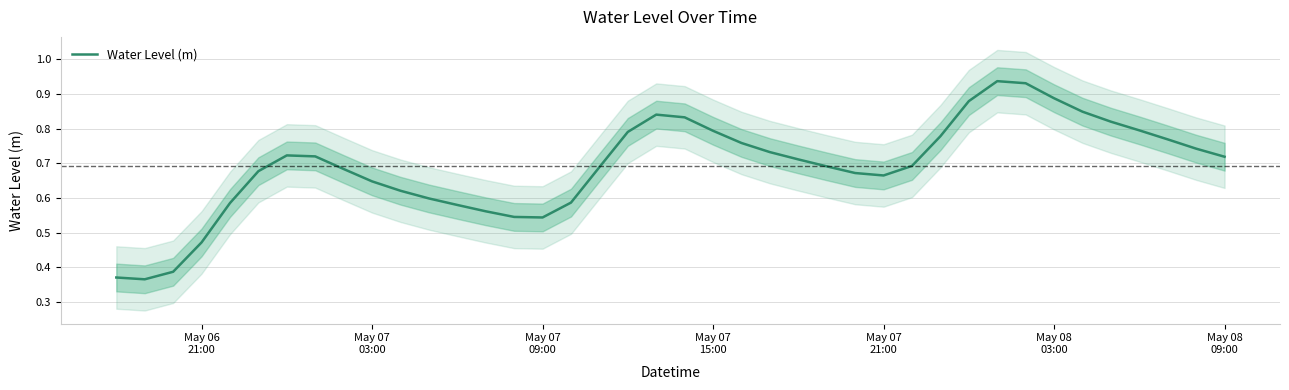

What is the sum of all values?

27.6